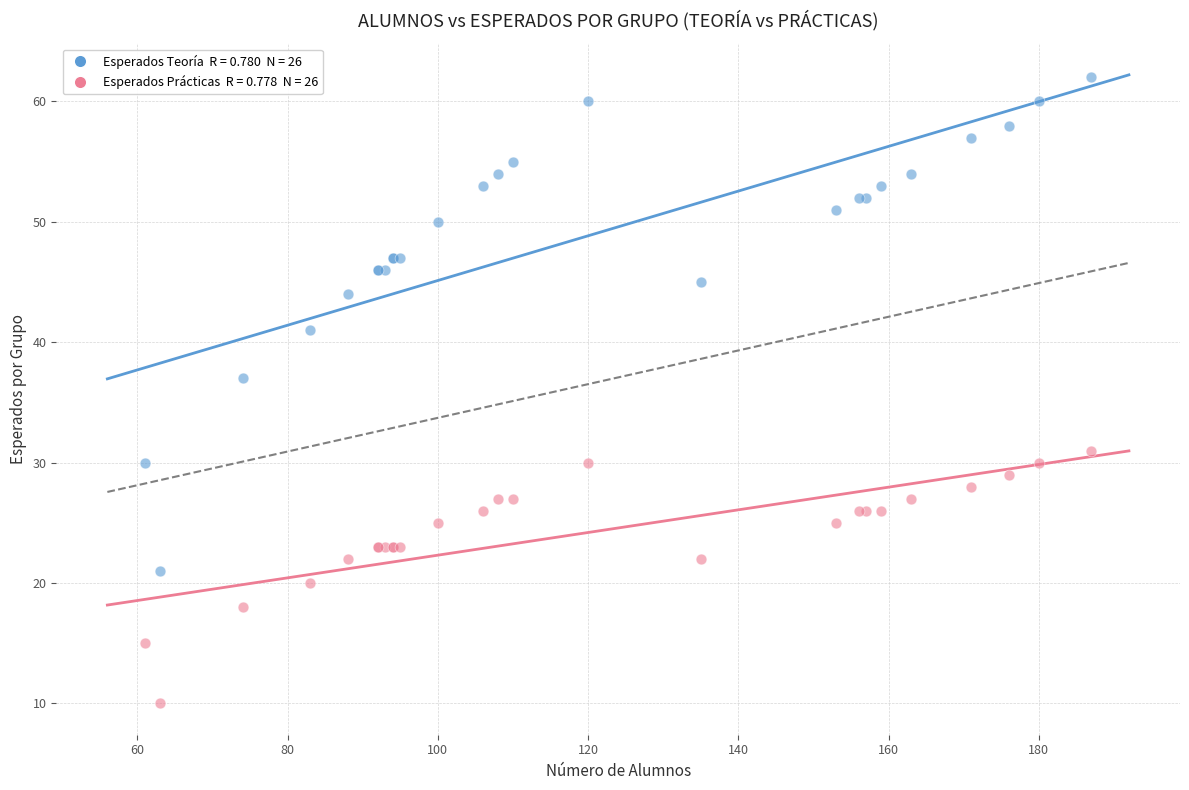

Across all series, what Y value is closest to 36?

37